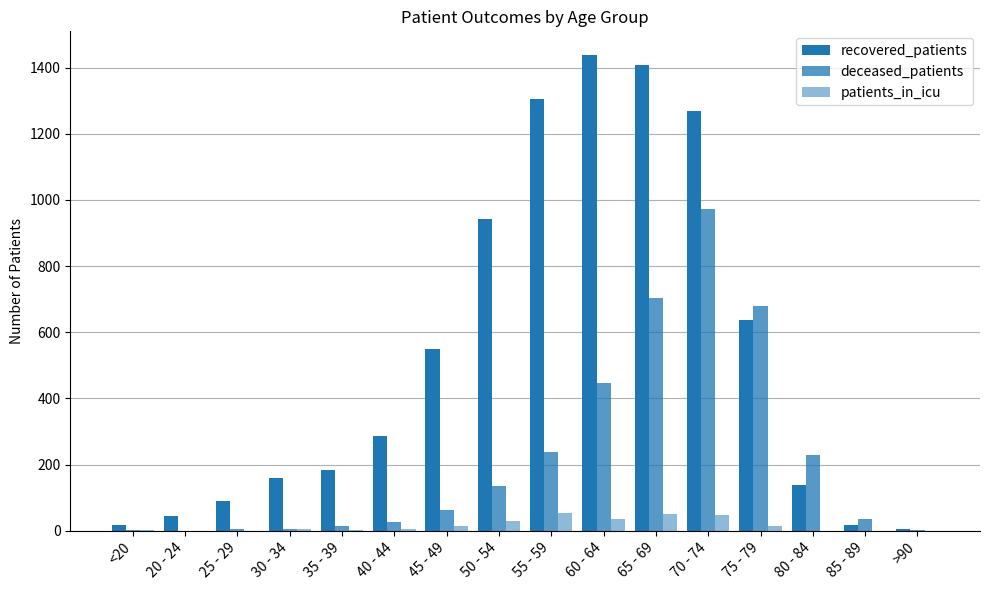

At which category is the sum across all series the highest?

70 - 74